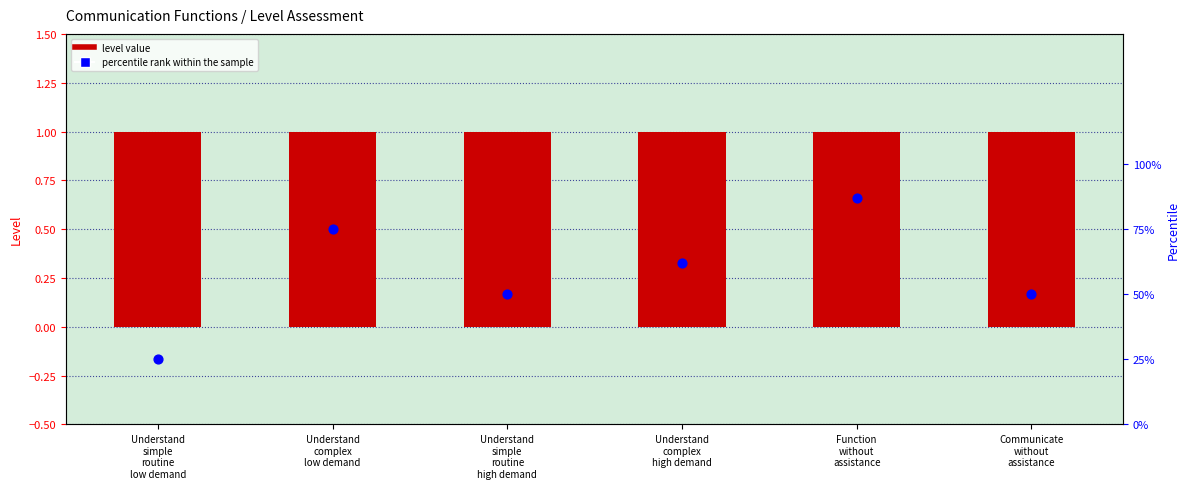

Which series contains the highest Y value?

percentile rank within the sample